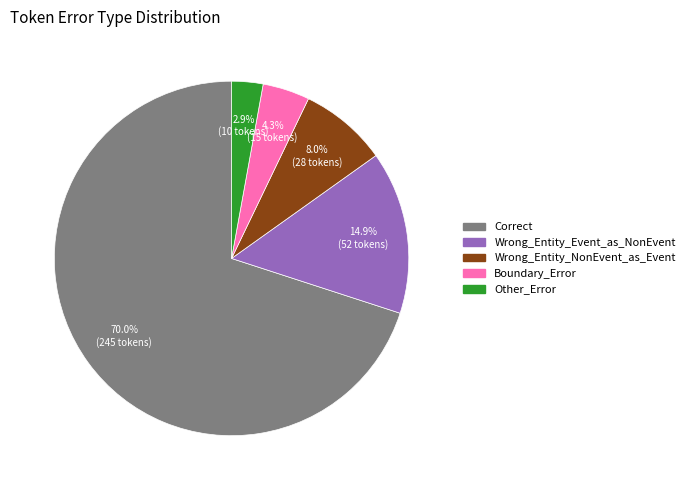

Approximately how many times larger is the value at Other_Error compared to Wrong_Entity_NonEvent_as_Event?

0.4